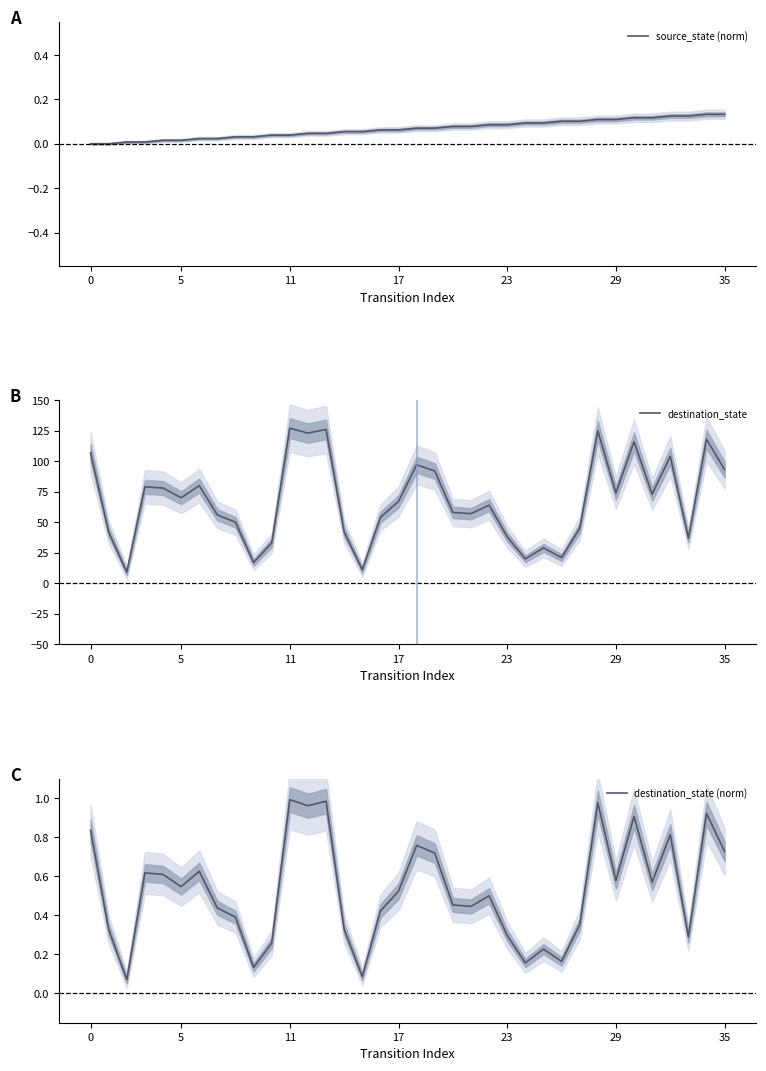

What is the highest value of the destination_state series?

127